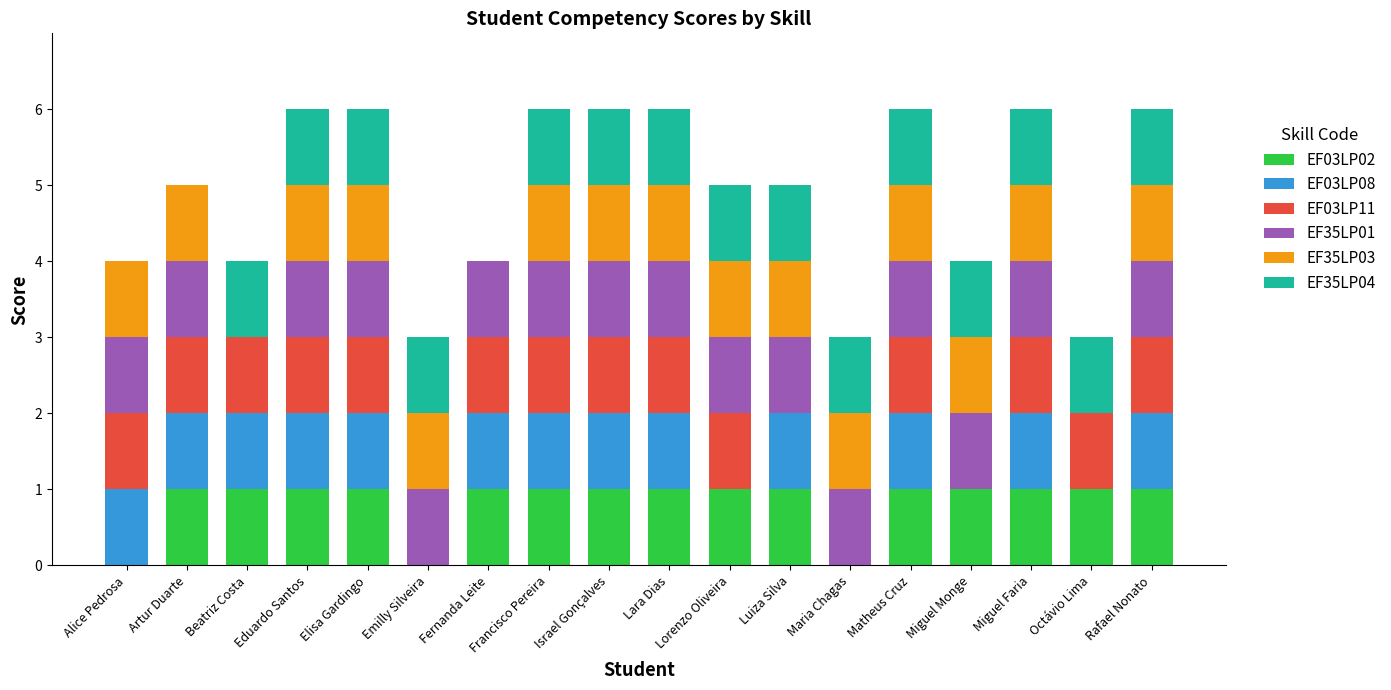

What is the highest value of the EF03LP02 series?

1